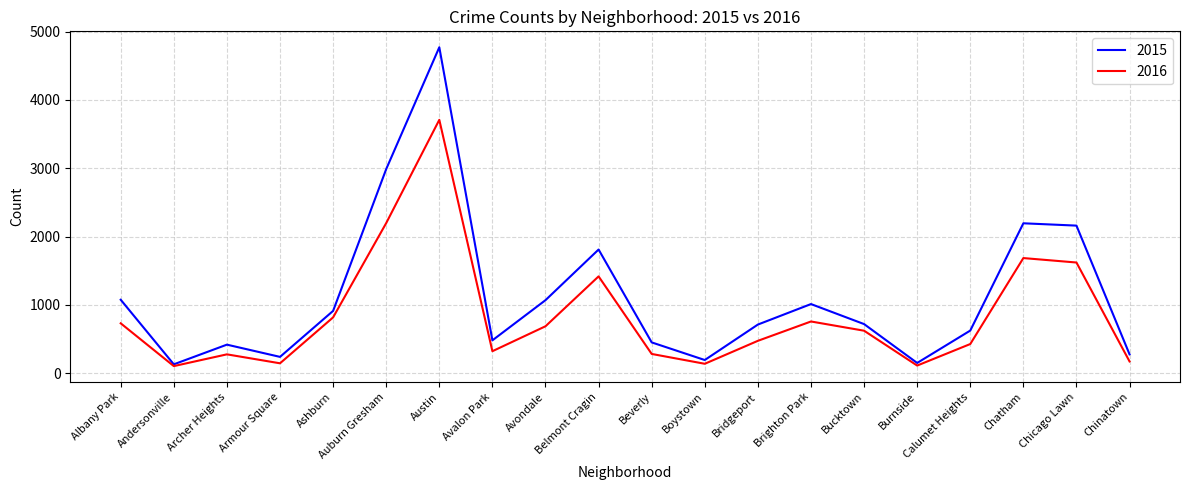

What is the difference between the maximum and minimum values in the 2016 series?

3604